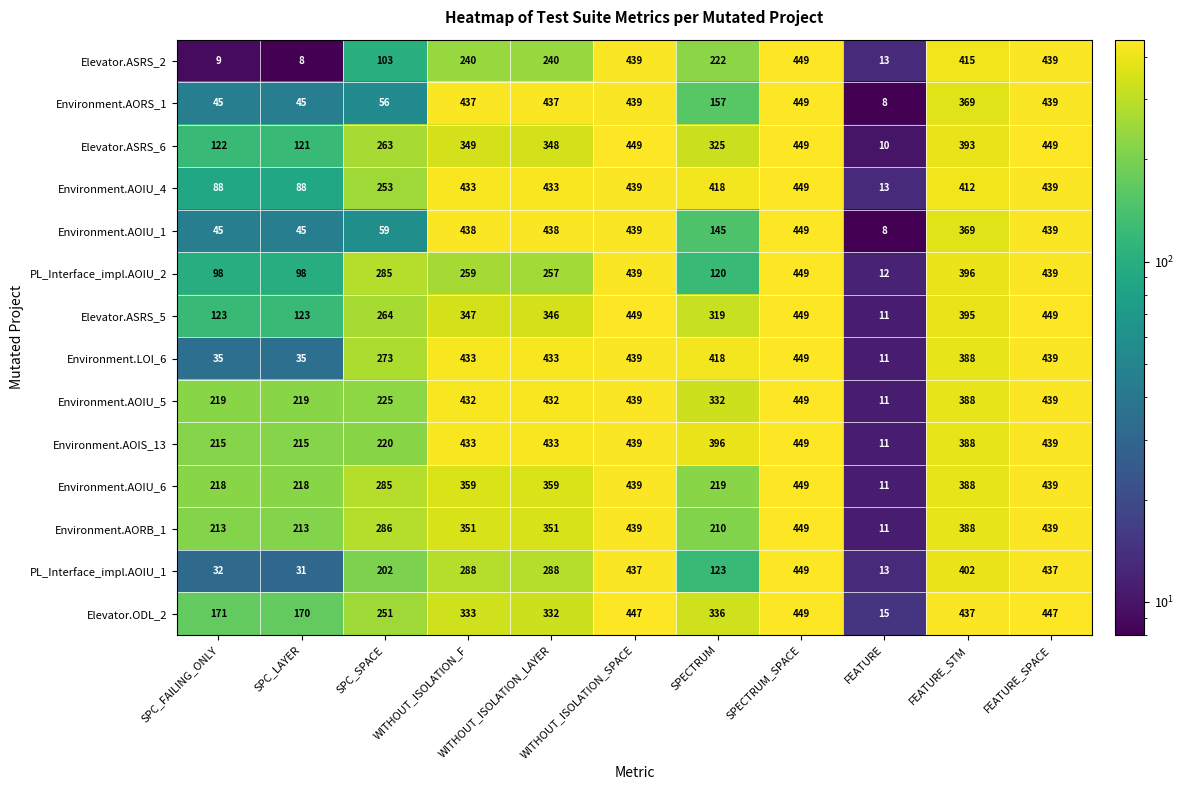

The PL_Interface_impl.AOIU_2 series shows 259 at WITHOUT_ISOLATION_F. True or false?

True